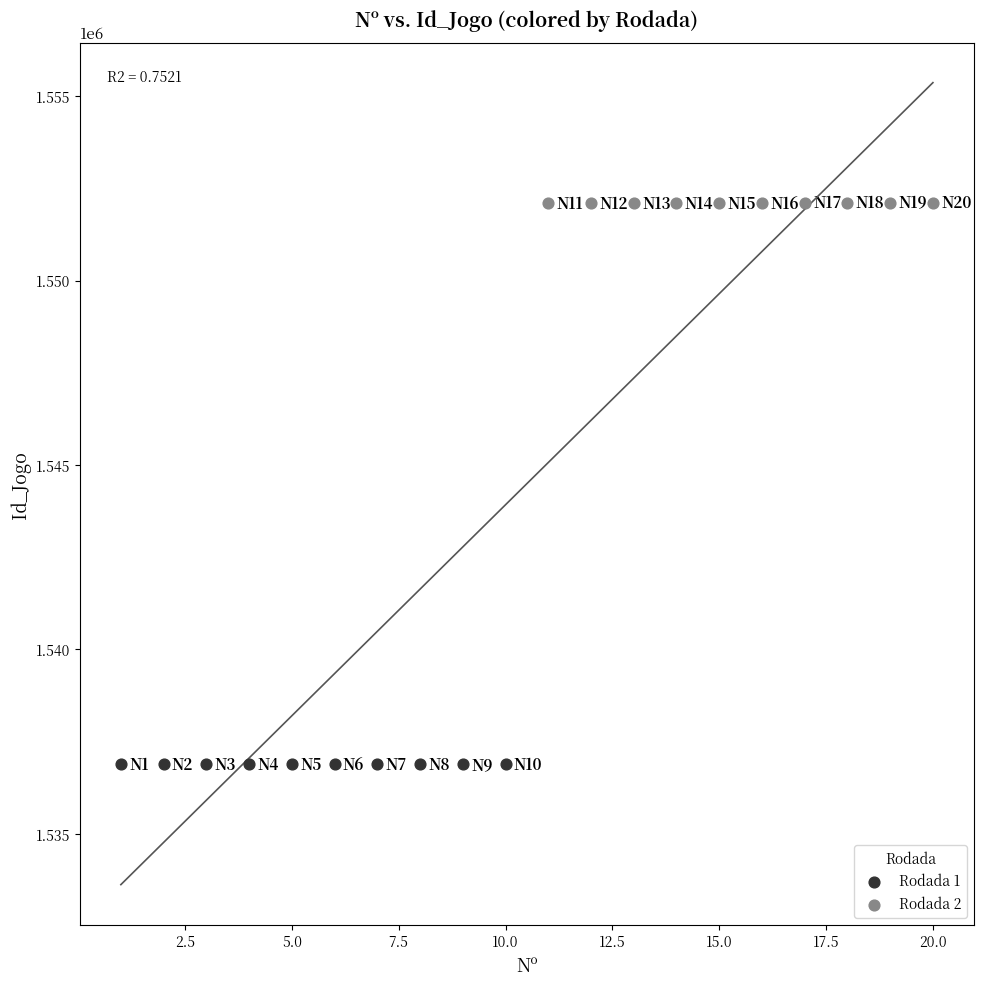

Which series contains the lowest Y value?

Rodada 1